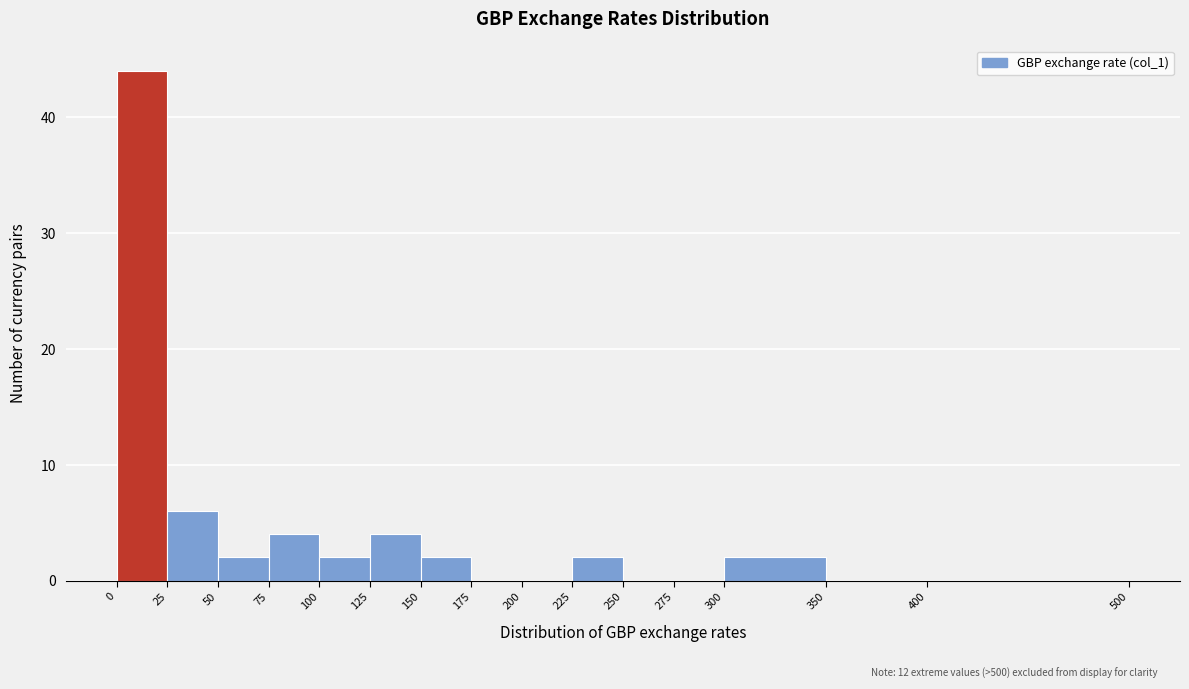

Which range on the x-axis has the tallest bar?

0 to 25